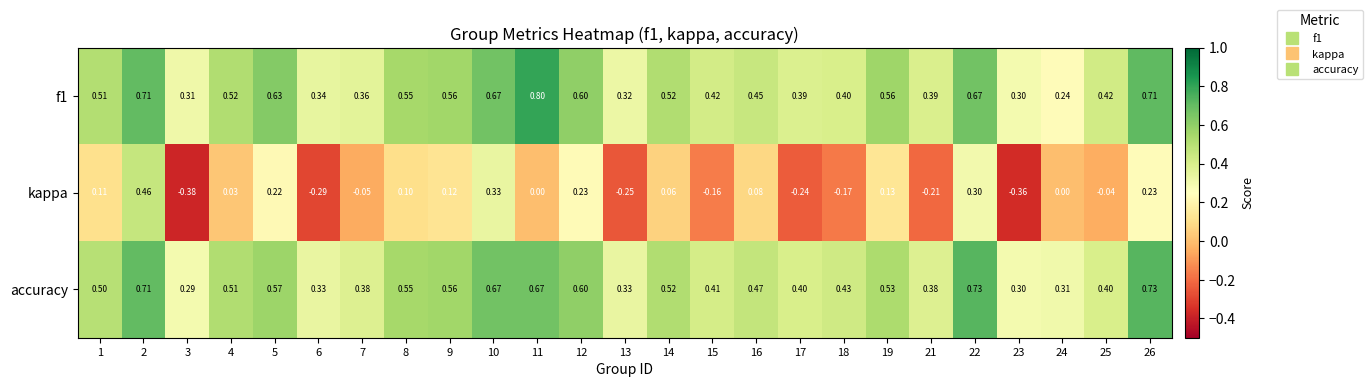

Rank the series by their maximum value, from highest to lowest.

f1, accuracy, kappa